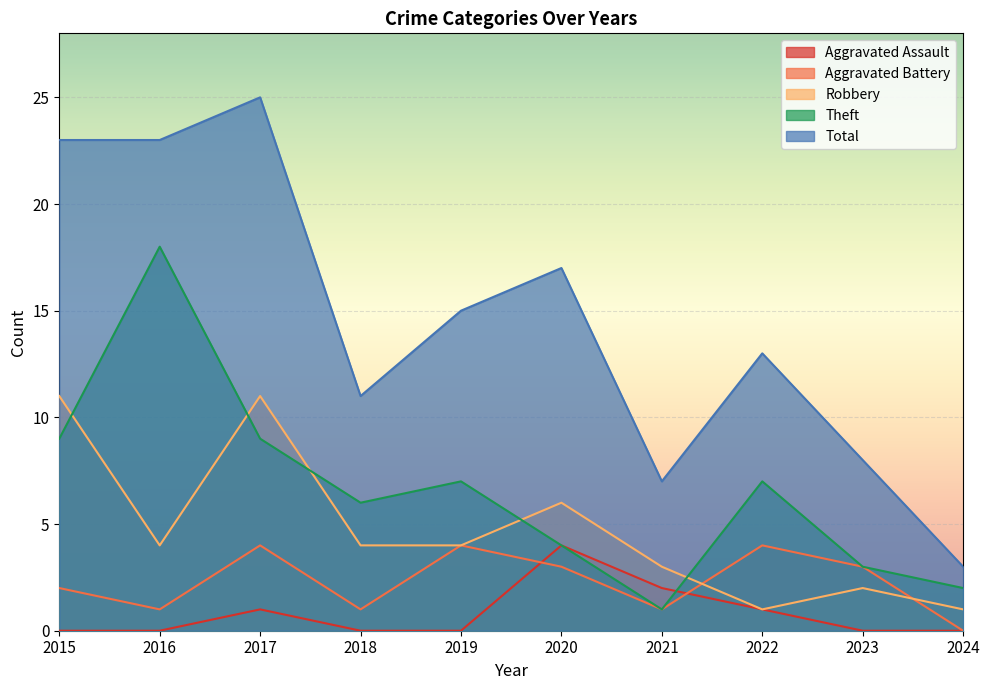

Reading left to right, what are all the values shown in this chart?

Aggravated Assault: 2015=0	2016=0	2017=1	2018=0	2019=0	2020=4	2021=2	2022=1	2023=0	2024=0
Aggravated Battery: 2015=2	2016=1	2017=4	2018=1	2019=4	2020=3	2021=1	2022=4	2023=3	2024=0
Robbery: 2015=11	2016=4	2017=11	2018=4	2019=4	2020=6	2021=3	2022=1	2023=2	2024=1
Theft: 2015=9	2016=18	2017=9	2018=6	2019=7	2020=4	2021=1	2022=7	2023=3	2024=2
Total: 2015=23	2016=23	2017=25	2018=11	2019=15	2020=17	2021=7	2022=13	2023=8	2024=3